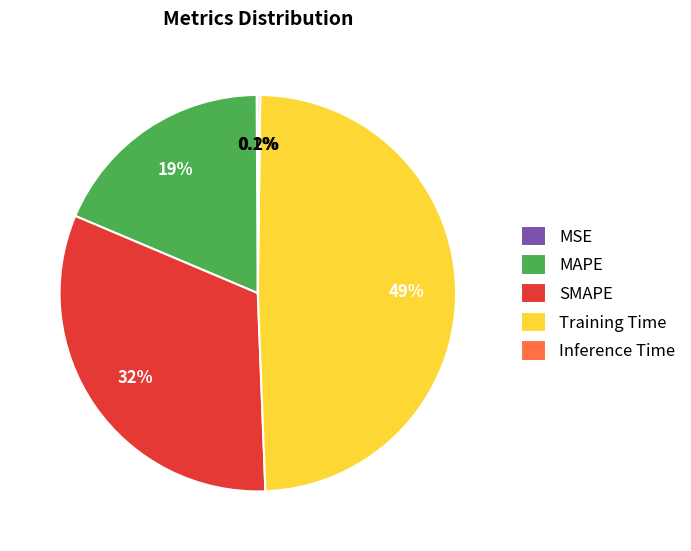

Approximately how many times larger is the value at MAPE compared to Training Time?

0.4